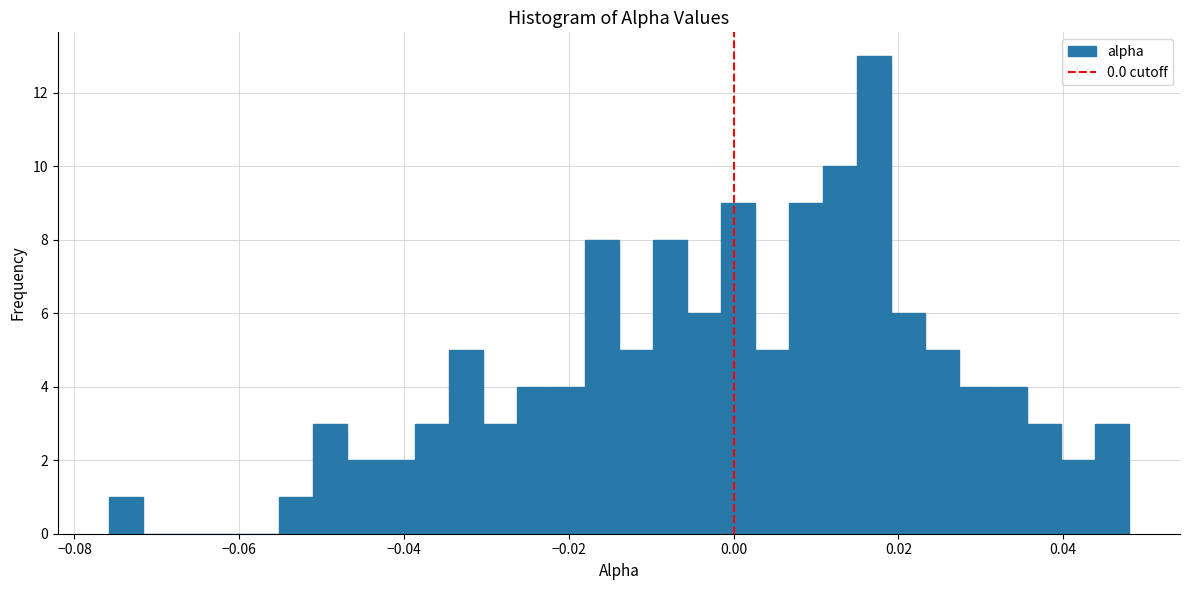

Around what value on the x-axis is the tallest bar? Give the approximate position of its centre, as read against the axis.

0.018